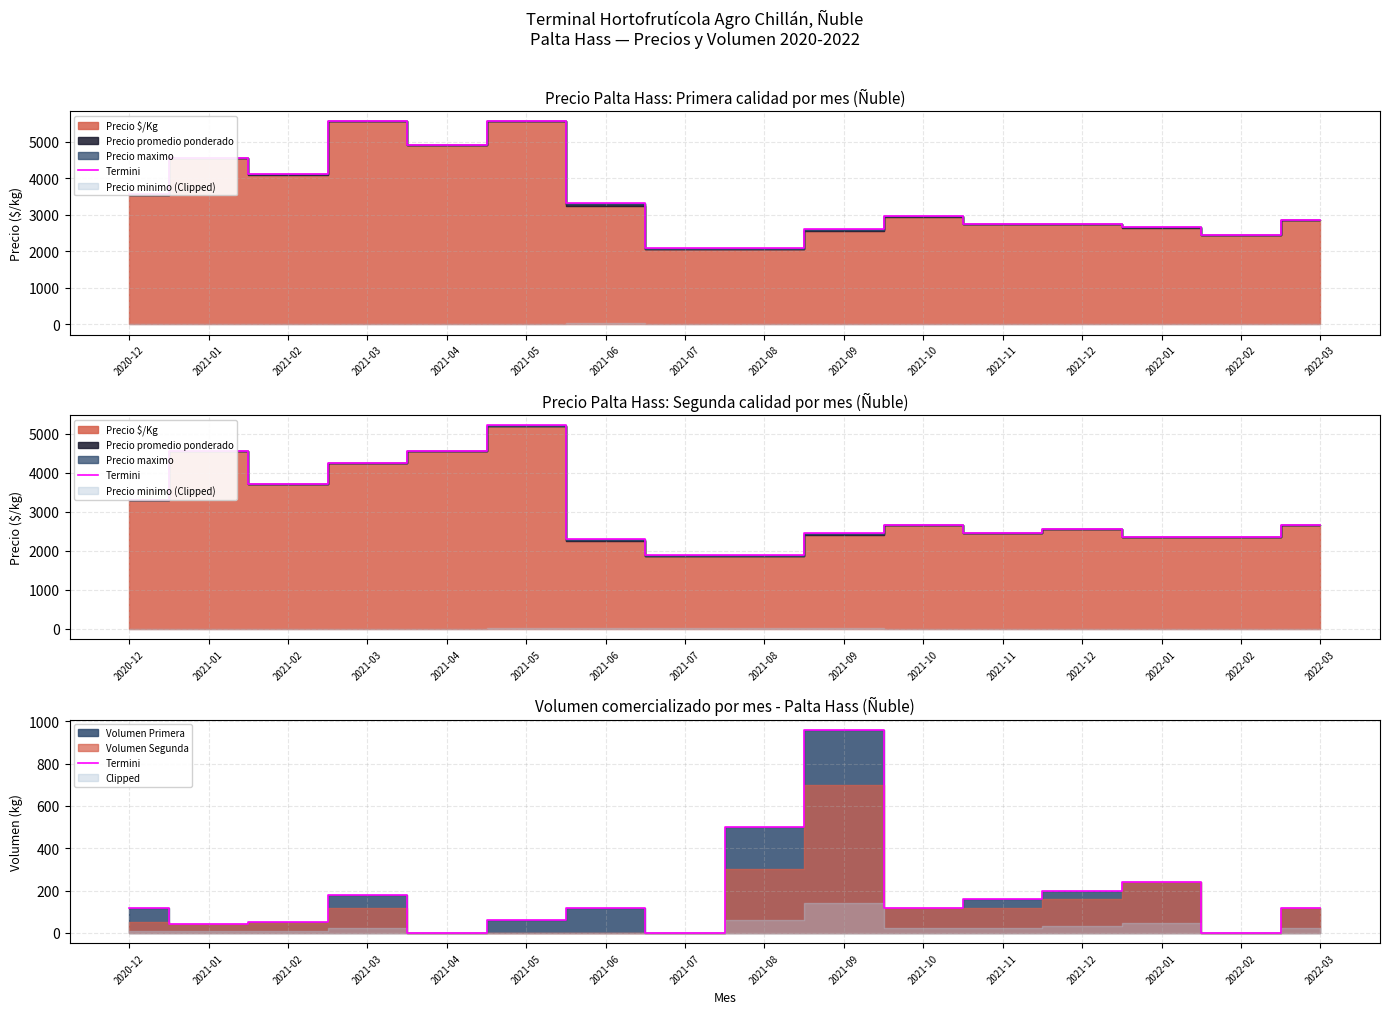

What is the average value?

179